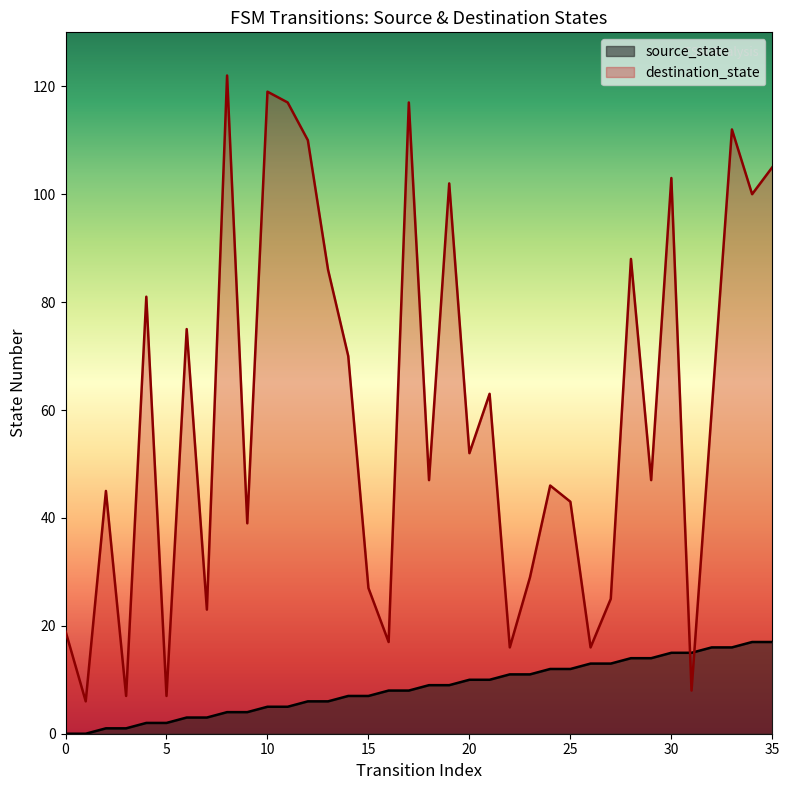

At how many categories does at least one series exceed 18?

29